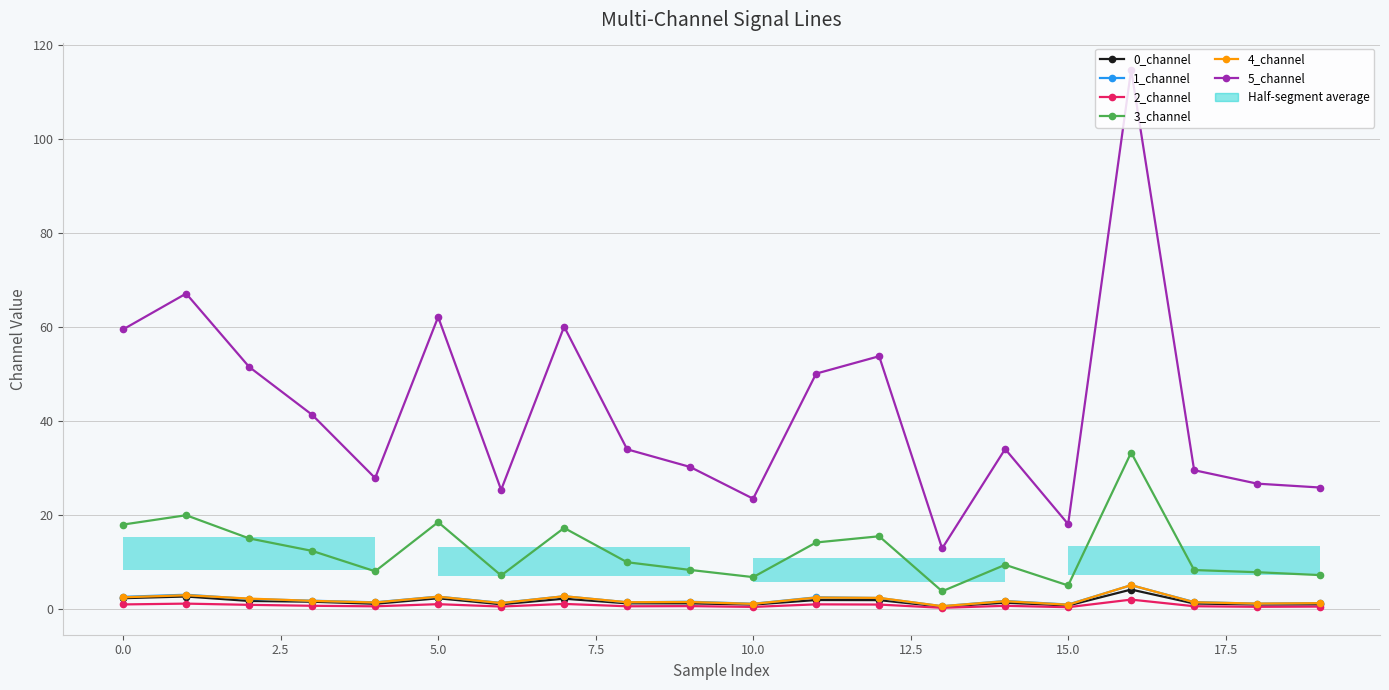

How many categories are shown in the chart?

20